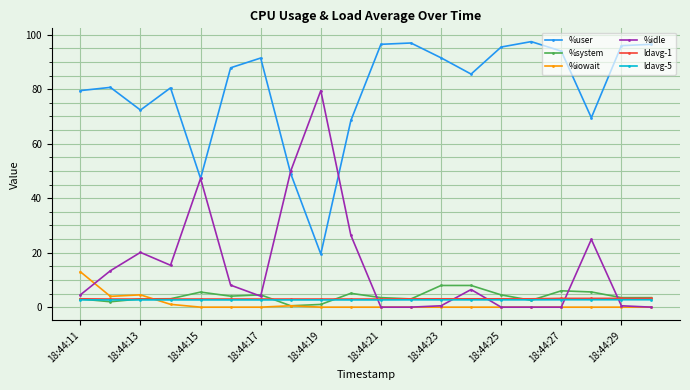

At how many categories does at least one series exceed 71?

16